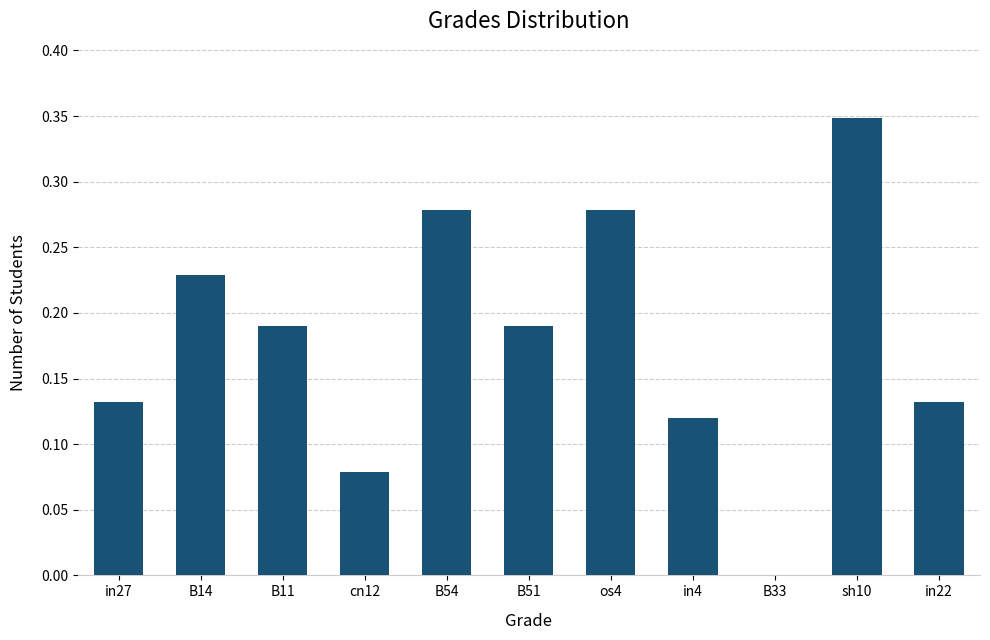

What is the sum of all values?

2.0